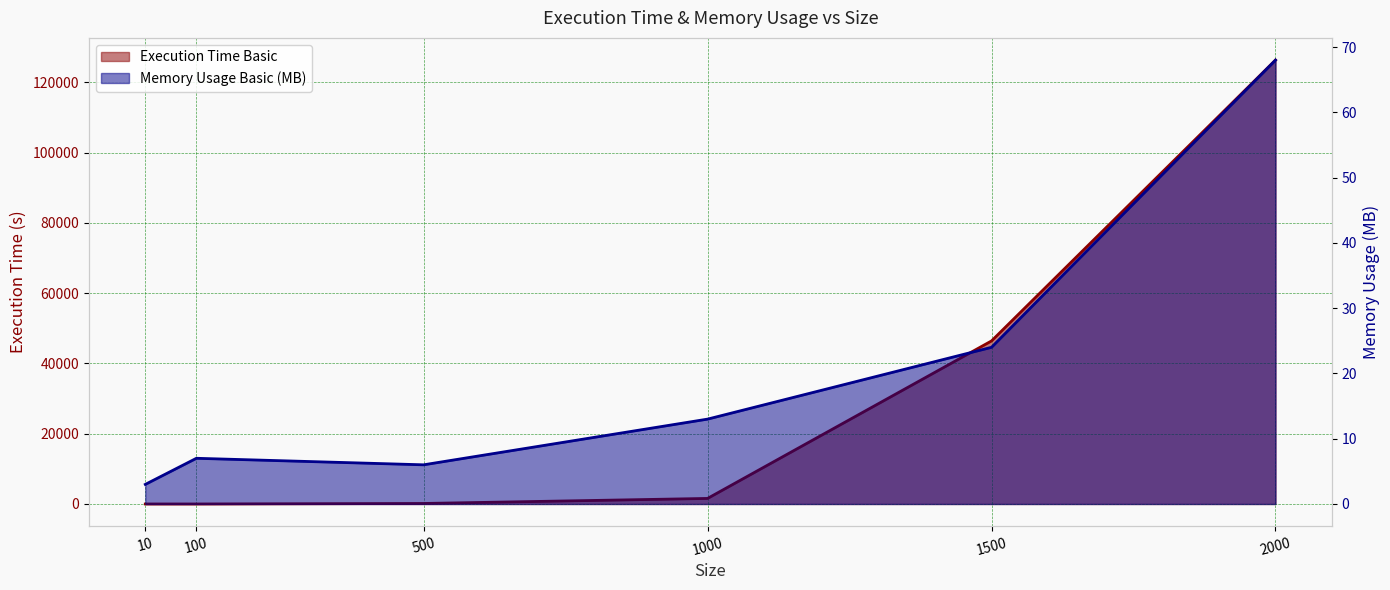

At which label does Execution Time Basic first exceed 1580?

1000